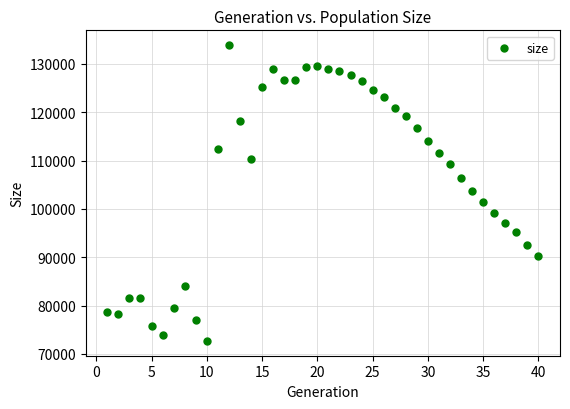

What is the range of X values (max minus min)?

39